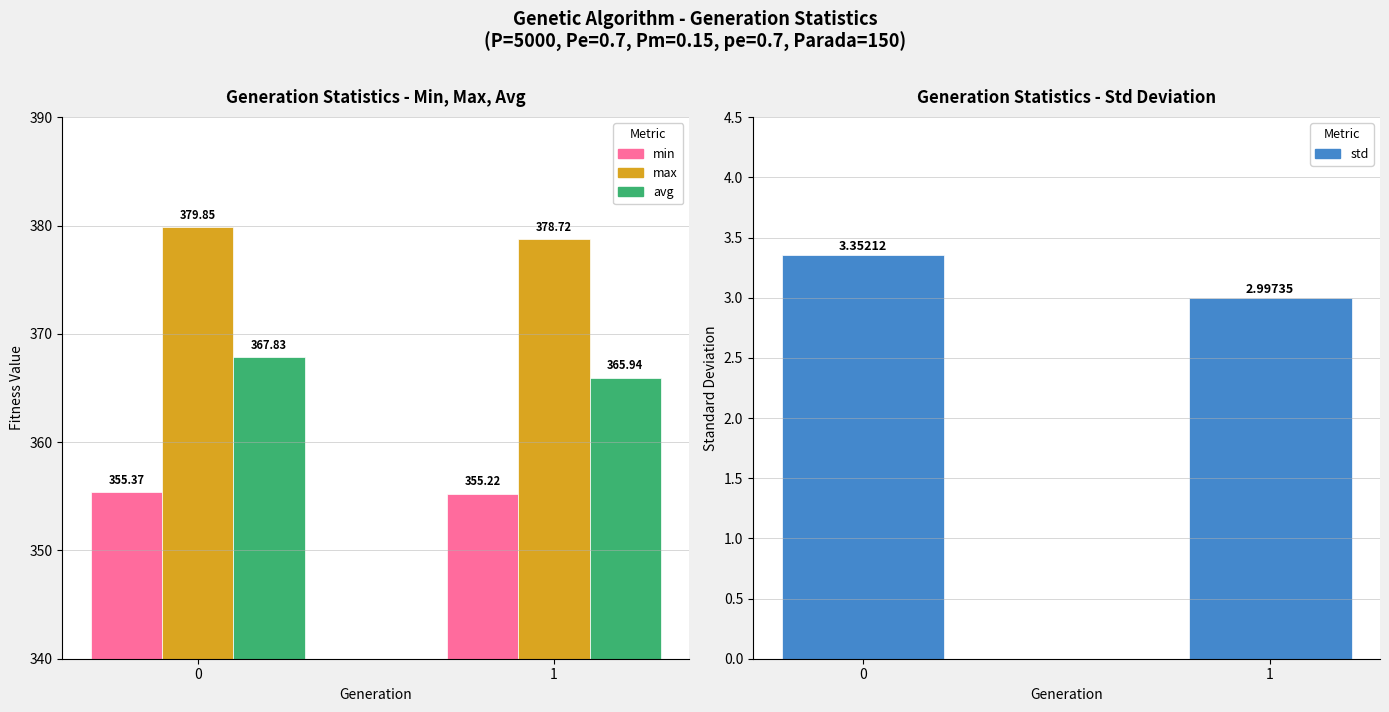

List the series in order of their peak value, highest first.

max, avg, min, std